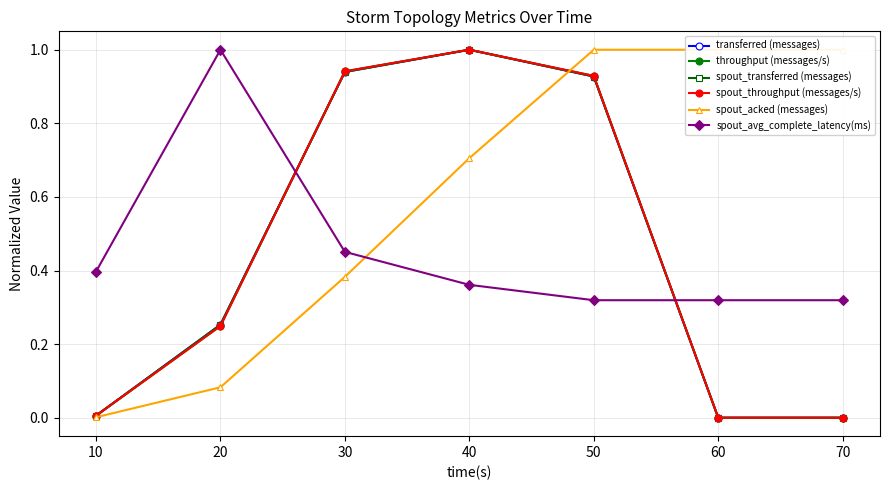

Reading left to right, transcribe all the data shown in this chart.

transferred (messages): 0.0	0.3	0.9	1.0	0.9	0.0	0.0
throughput (messages/s): 0.0	0.2	0.9	1.0	0.9	0.0	0.0
spout_transferred (messages): 0.0	0.3	0.9	1.0	0.9	0.0	0.0
spout_throughput (messages/s): 0.0	0.2	0.9	1.0	0.9	0.0	0.0
spout_acked (messages): 0.0	0.1	0.4	0.7	1.0	1.0	1.0
spout_avg_complete_latency(ms): 0.4	1.0	0.5	0.4	0.3	0.3	0.3